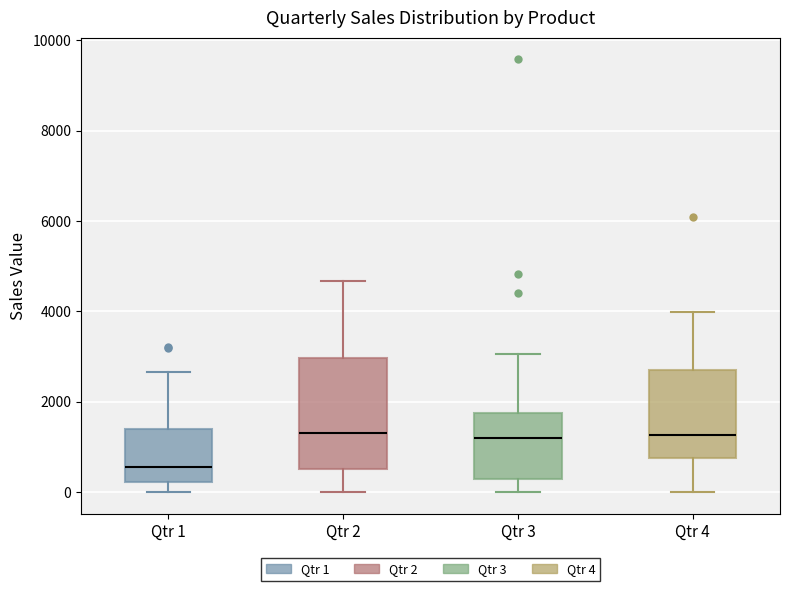

Reading left to right, read every box against the y-axis: the position of its median line, the range the box covers, and the ends of its whiskers. The values are not printed on the chart, so give them approximately, as read against the axis.

Qtr 1: median 600, box 200 to 1400, whiskers 0 to 2600
Qtr 2: median 1400, box 600 to 3000, whiskers 0 to 4600
Qtr 3: median 1200, box 200 to 1800, whiskers 0 to 3000
Qtr 4: median 1200, box 800 to 2600, whiskers 0 to 4000